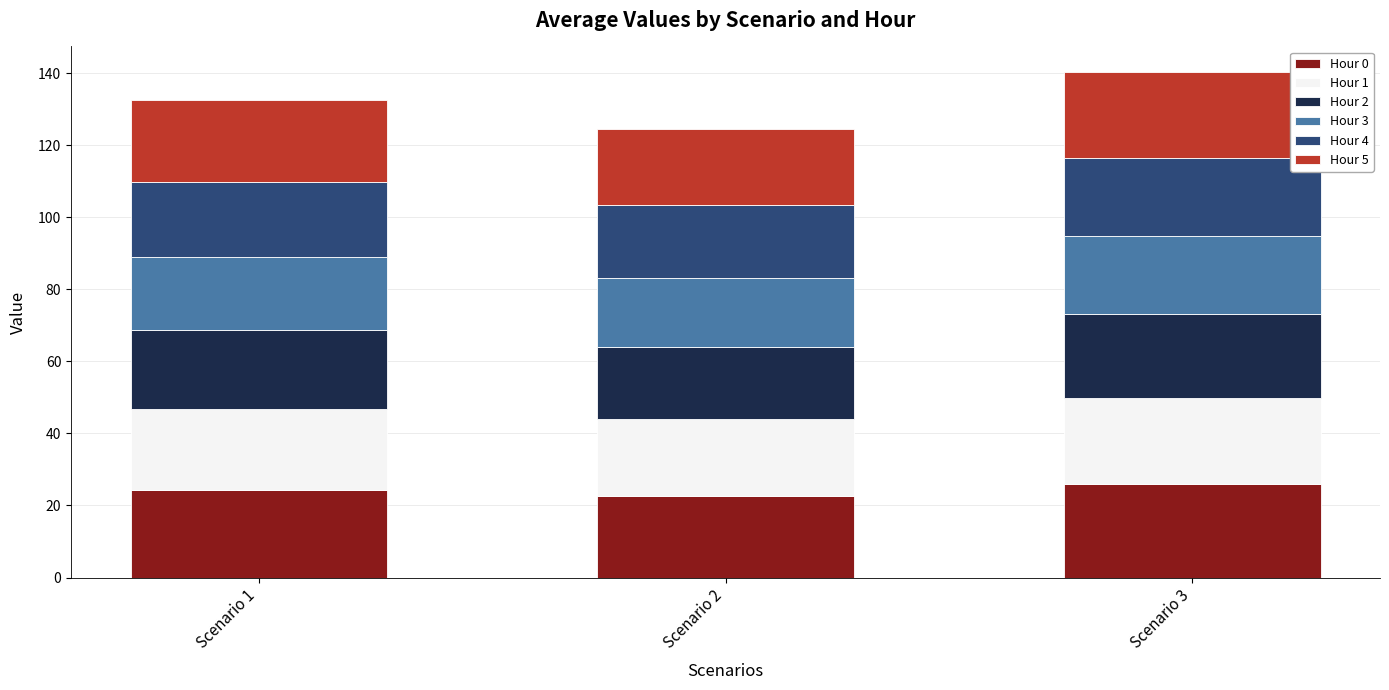

What is the total value across all series at Scenario 1?

132.5